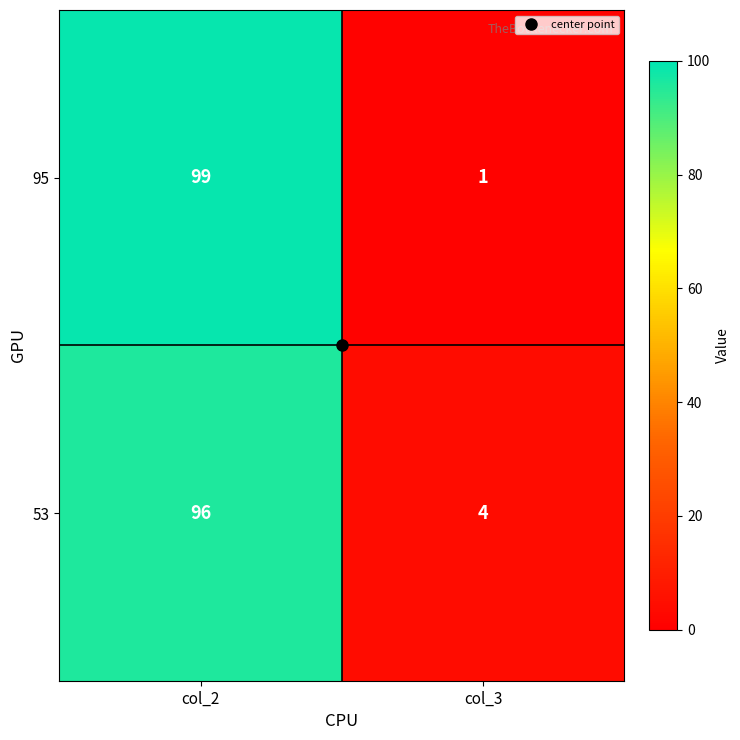

At how many categories does at least one series exceed 82?

1